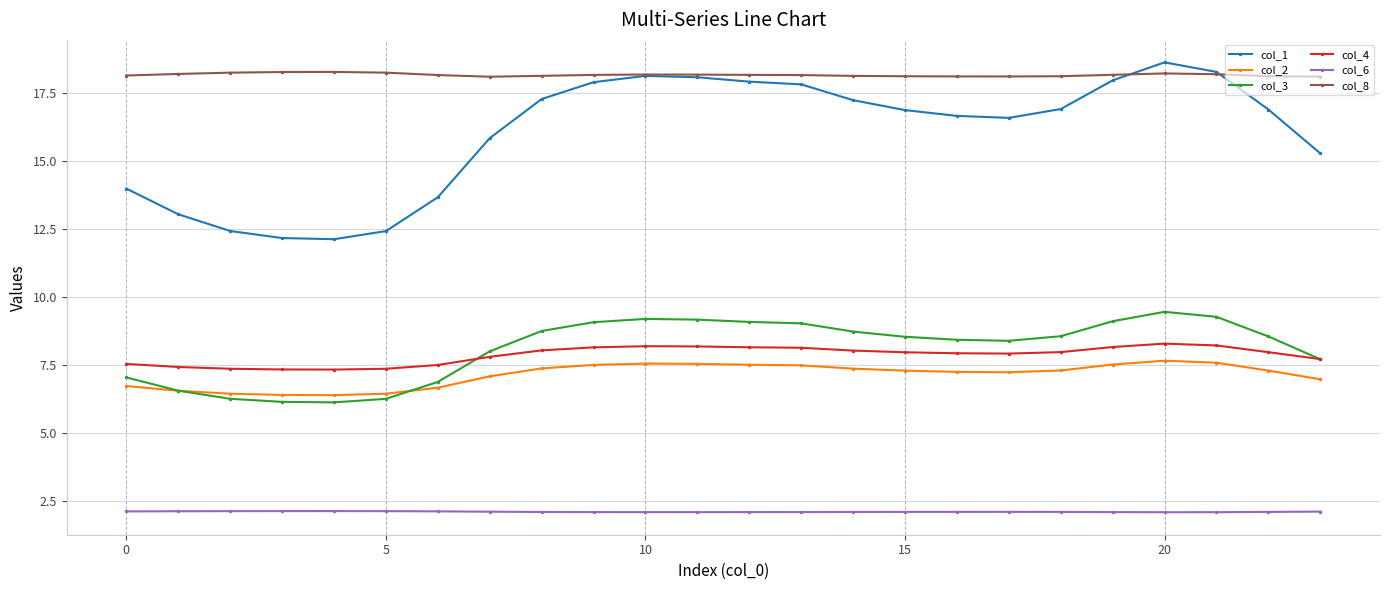

How many series are shown in this chart?

6